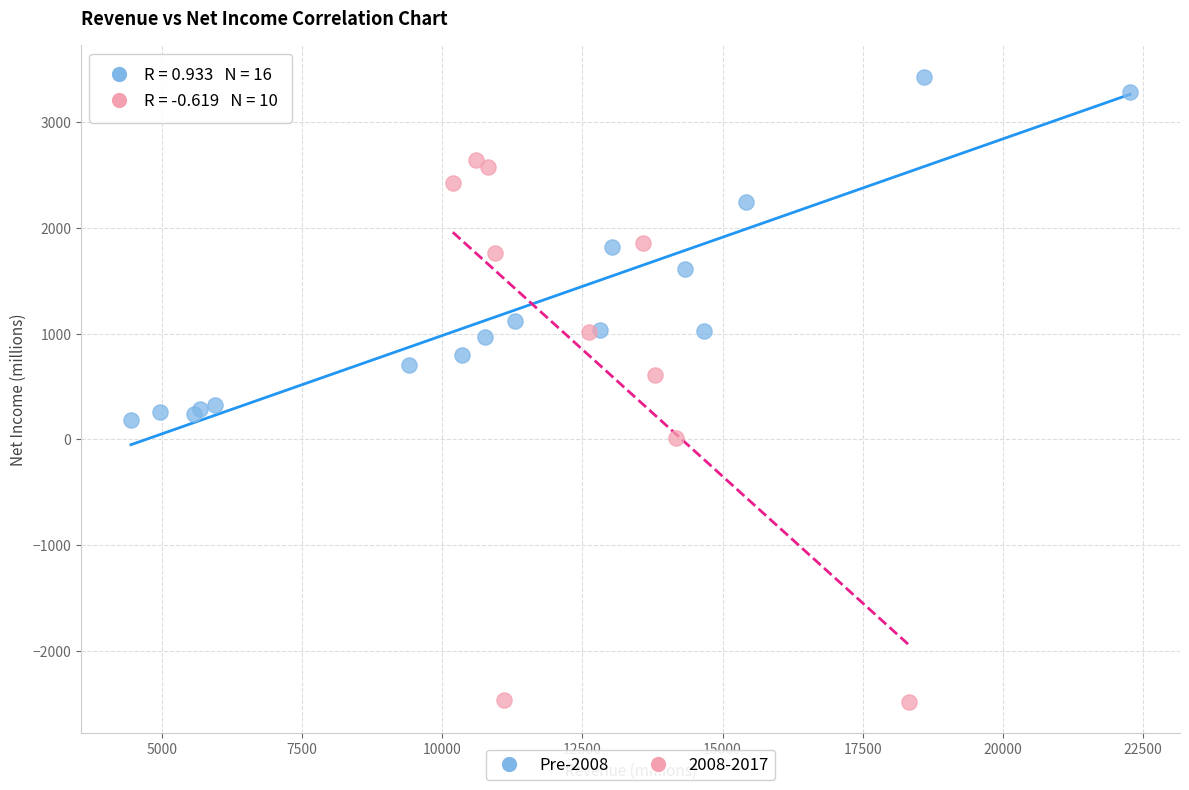

Which series has the largest Y range (max minus min)?

2008-2017